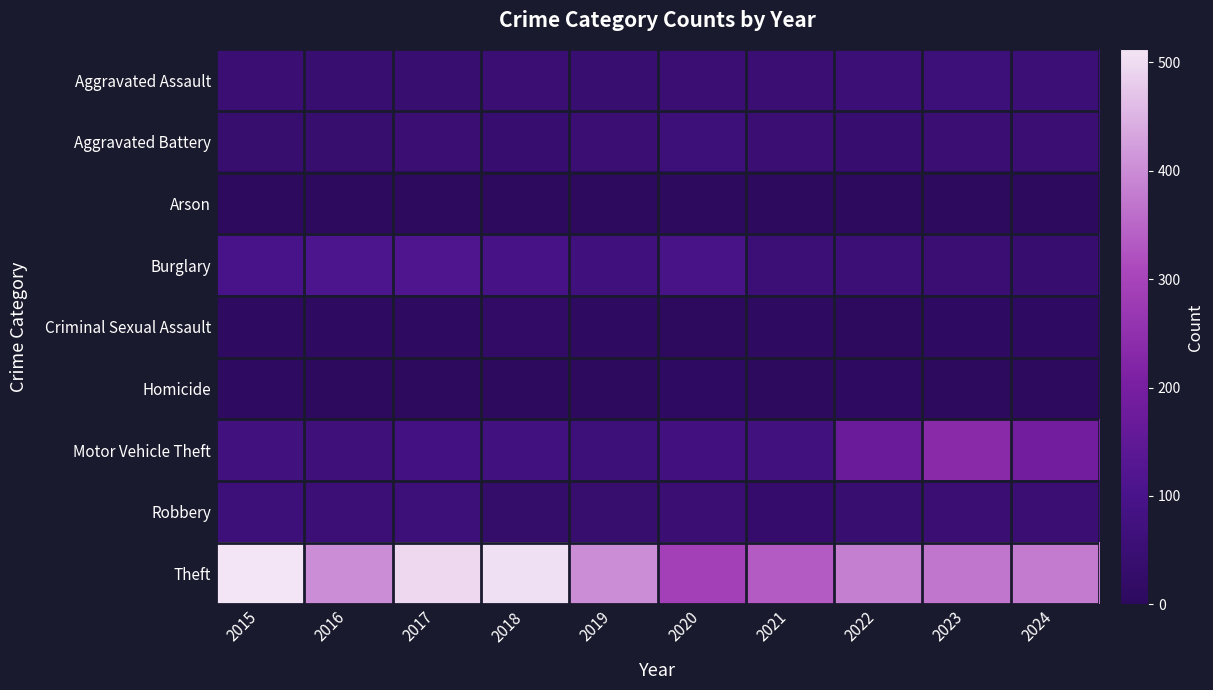

Reading left to right, list all the values displayed in this chart.

Aggravated Assault: 2015=46	2016=44	2017=44	2018=47	2019=42	2020=48	2021=50	2022=53	2023=58	2024=56
Aggravated Battery: 2015=37	2016=37	2017=51	2018=38	2019=50	2020=58	2021=48	2022=39	2023=47	2024=46
Arson: 2015=1	2016=4	2017=2	2018=3	2019=0	2020=2	2021=1	2022=3	2023=4	2024=2
Burglary: 2015=96	2016=109	2017=113	2018=91	2019=71	2020=92	2021=54	2022=56	2023=48	2024=39
Criminal Sexual Assault: 2015=7	2016=7	2017=7	2018=17	2019=7	2020=5	2021=9	2022=4	2023=11	2024=11
Homicide: 2015=6	2016=4	2017=4	2018=3	2019=5	2020=10	2021=4	2022=9	2023=2	2024=1
Motor Vehicle Theft: 2015=72	2016=65	2017=79	2018=77	2019=58	2020=75	2021=73	2022=169	2023=234	2024=186
Robbery: 2015=59	2016=52	2017=58	2018=27	2019=37	2020=48	2021=31	2022=45	2023=51	2024=47
Theft: 2015=512	2016=401	2017=494	2018=505	2019=400	2020=290	2021=333	2022=382	2023=371	2024=377